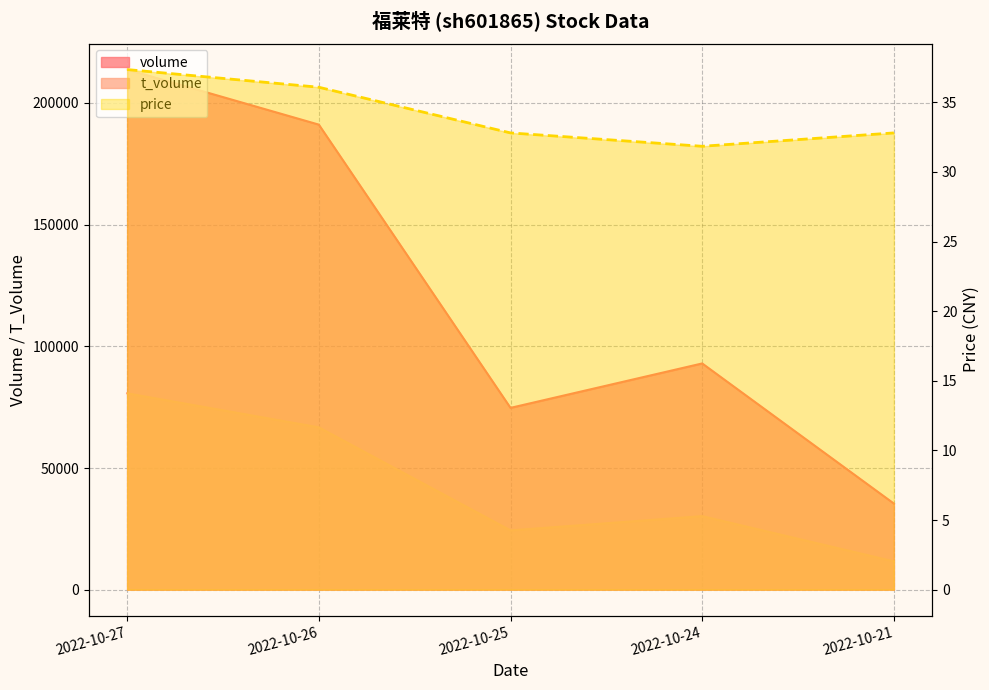

Reading left to right, list all the values displayed in this chart.

volume: 2022-10-27=213736.0	2022-10-26=191108.0	2022-10-25=74710.0	2022-10-24=92968.0	2022-10-21=35389.0
t_volume: 2022-10-27=80693.0	2022-10-26=66713.0	2022-10-25=24367.0	2022-10-24=30228.0	2022-10-21=11638.0
price: 2022-10-27=37.4	2022-10-26=36.1	2022-10-25=32.8	2022-10-24=31.8	2022-10-21=32.8